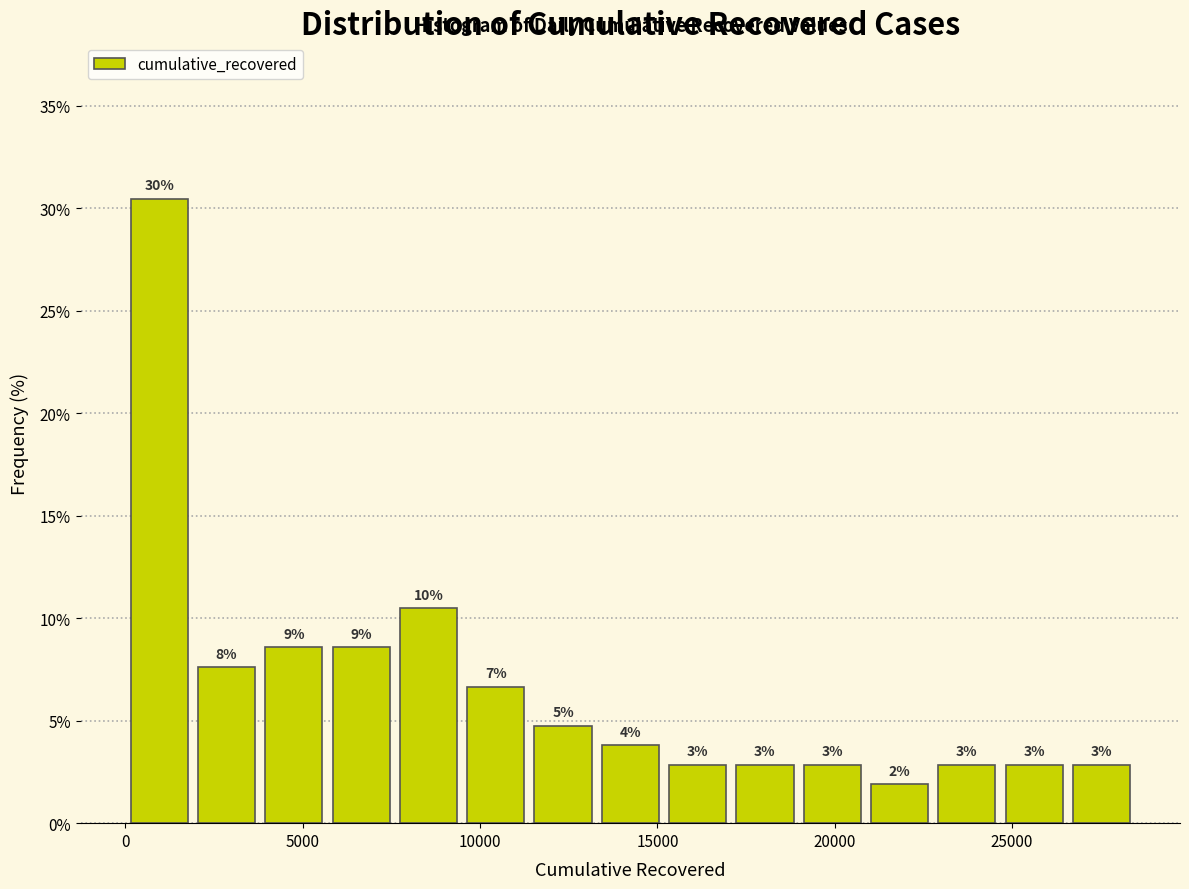

Read against the x-axis, roughly where is the centre of the tallest bar?

1000